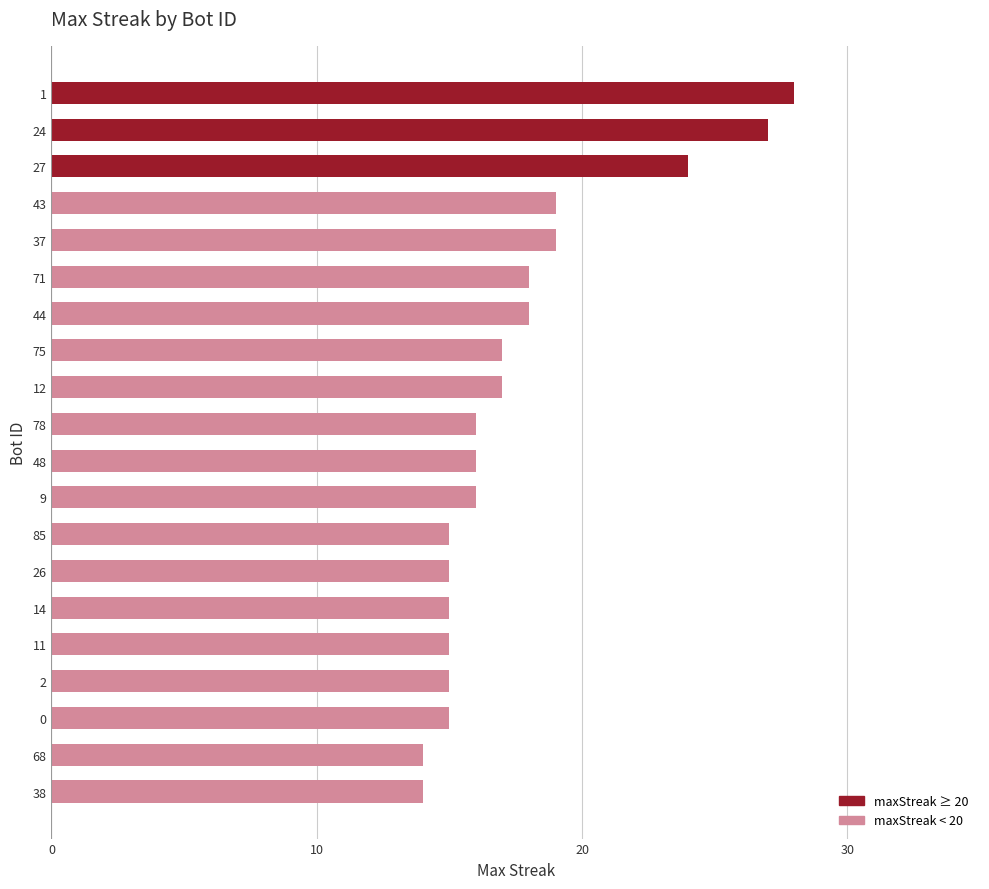

What position from the top is 2?

17